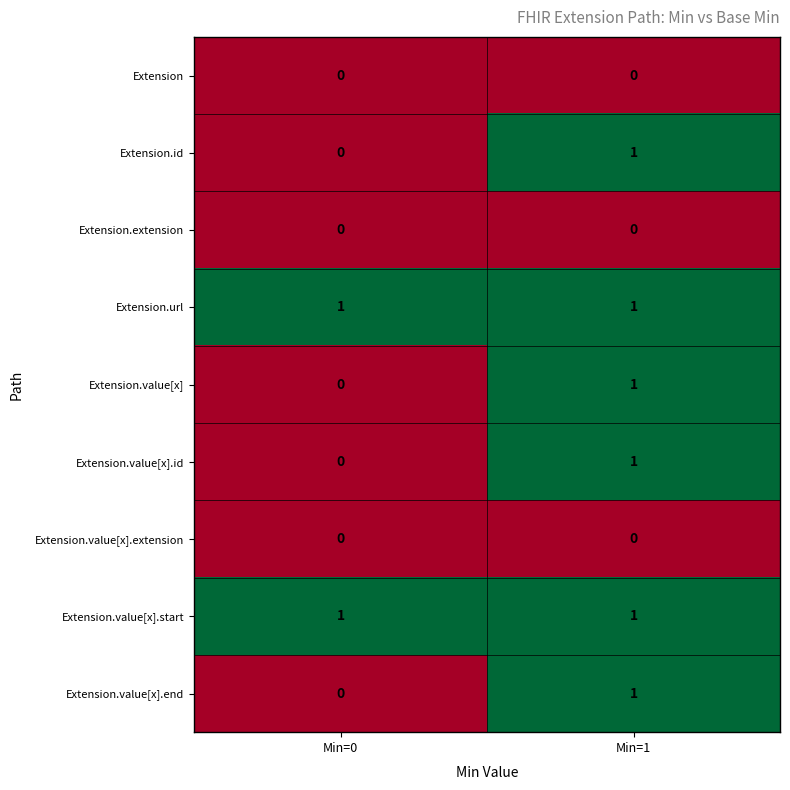

The value of Extension.value[x] at Min=0 is 0. True or false?

True